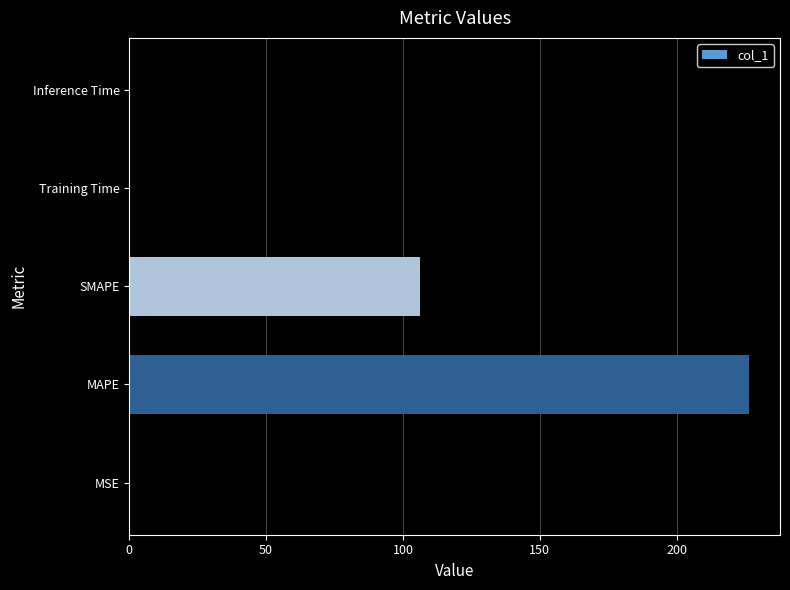

What is the sum of all values?

332.7